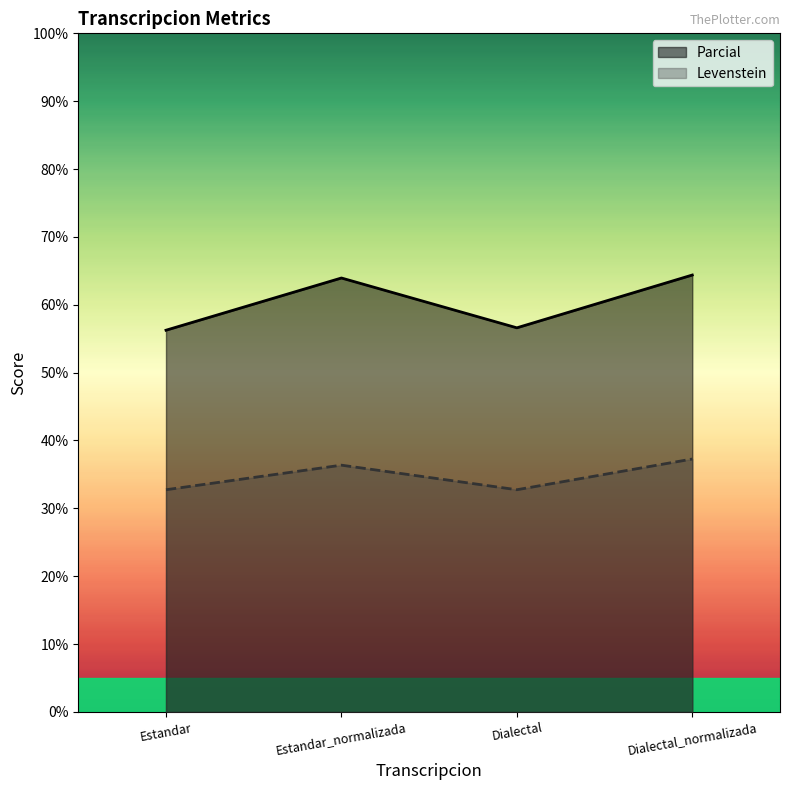

Does the chart have visible grid lines?

No